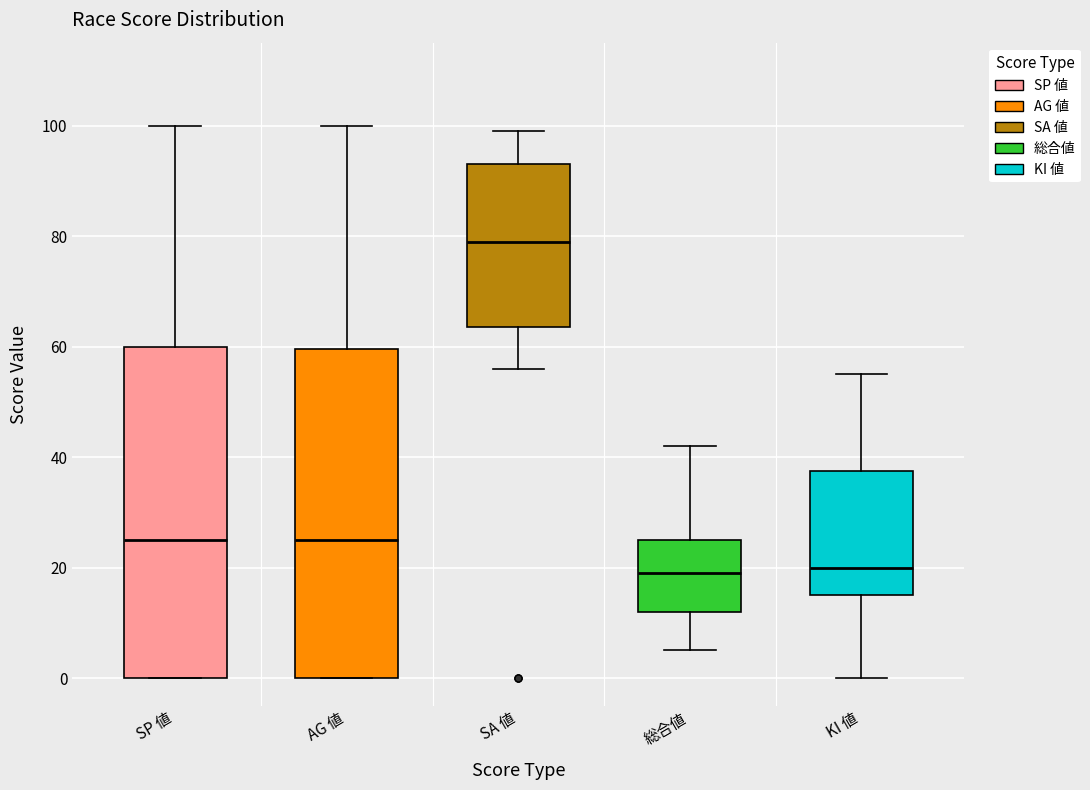

Where is the lower edge of the box for AG 値 on the y-axis? The values are not printed on the chart, so give them approximately, as read against the axis.

0